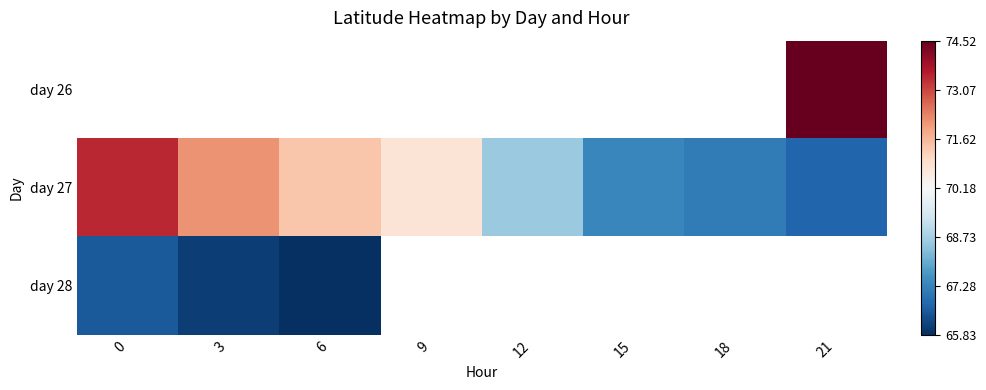

Is the value of day 27 at 21 greater than the value of day 26 at 3?

No